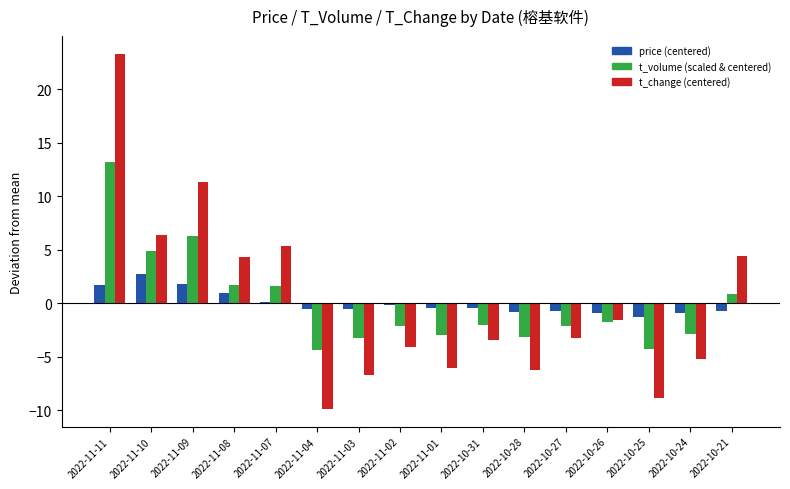

Which series has the largest range (max minus min)?

t_change (centered)